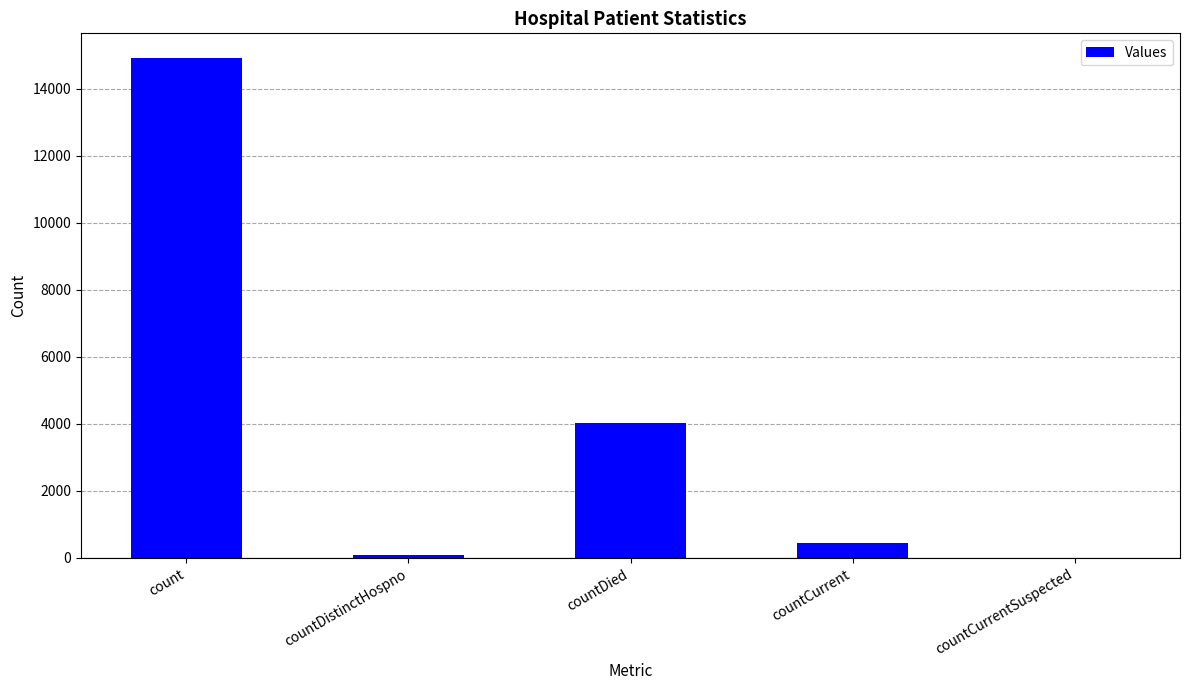

Reading left to right, transcribe all the data shown in this chart.

count=14913	countDistinctHospno=75	countDied=4019	countCurrent=452	countCurrentSuspected=0